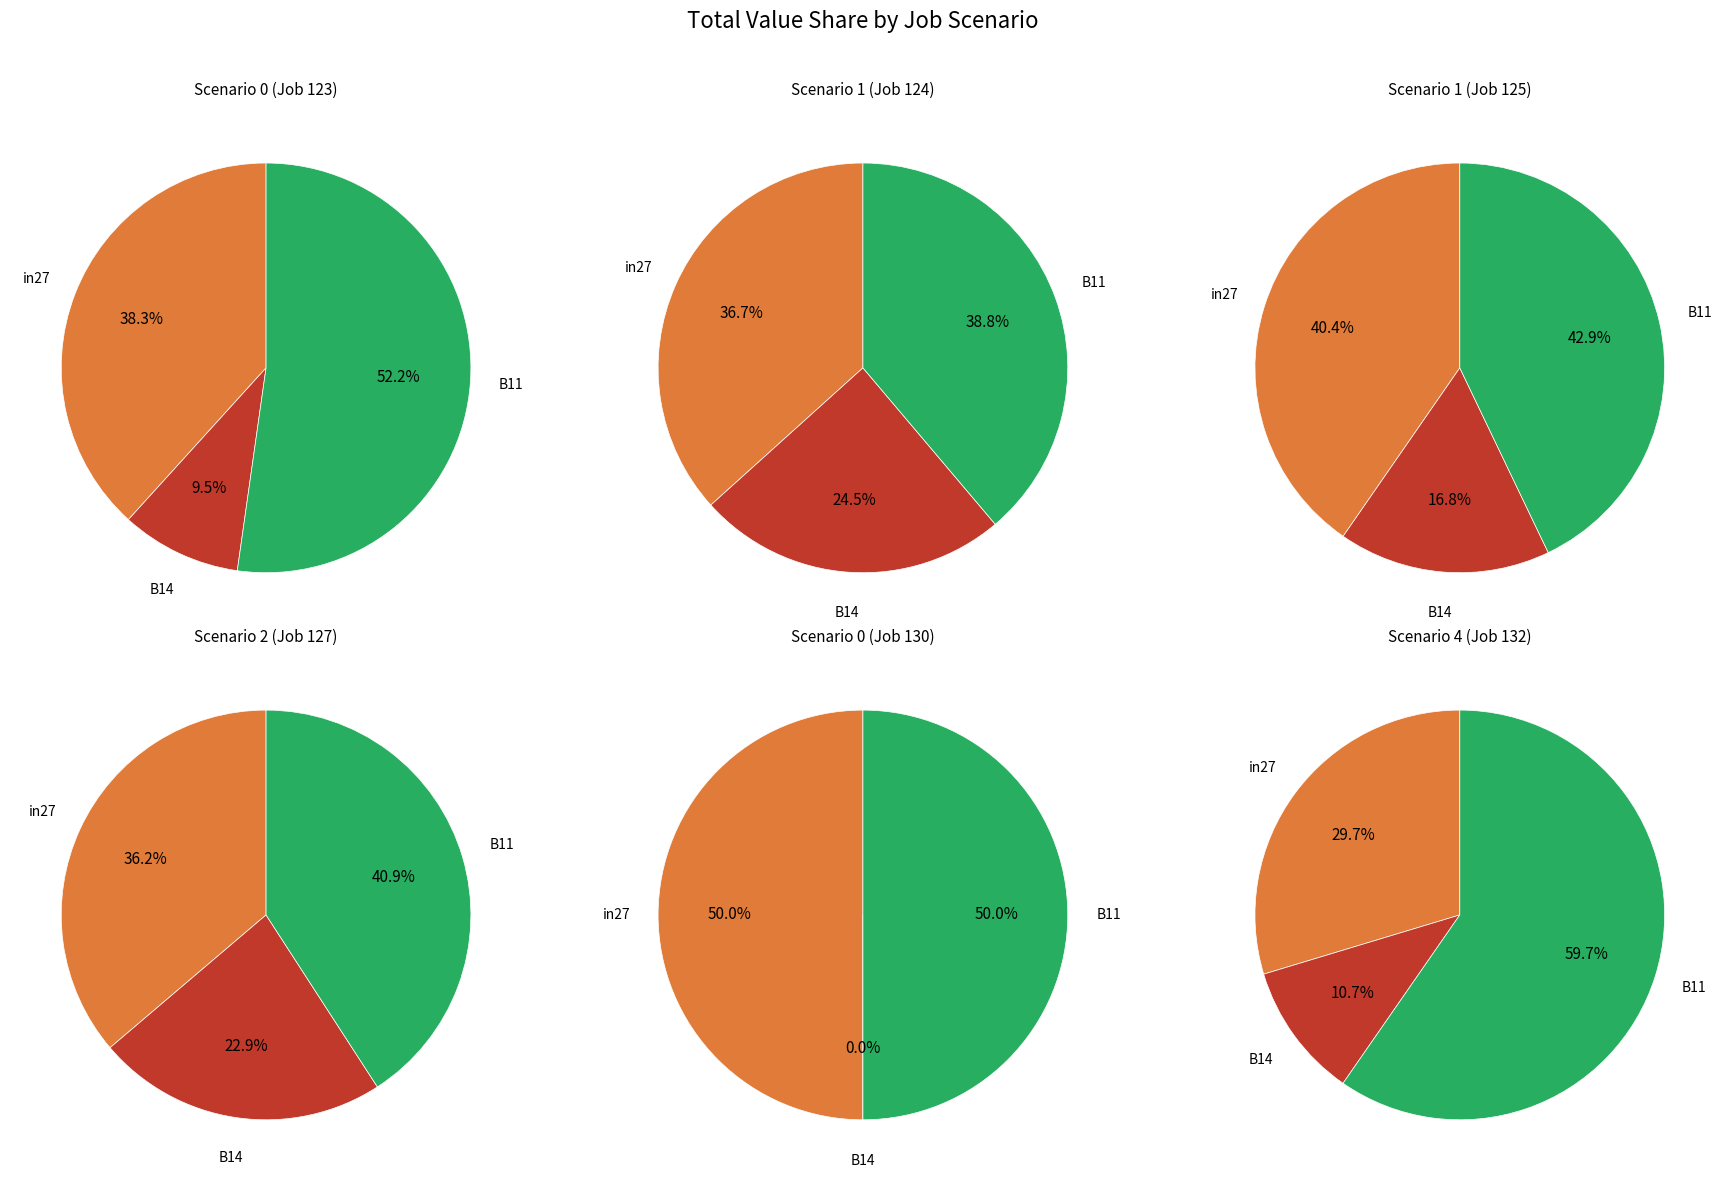

Between B14 and in27, which is larger?

in27